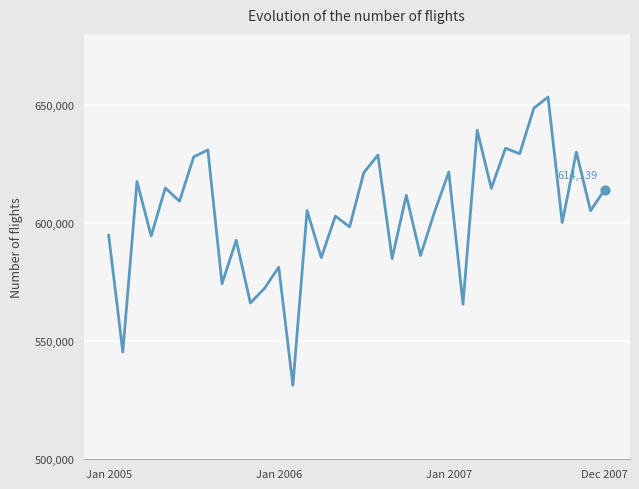

What is the maximum value shown in the chart?

653279